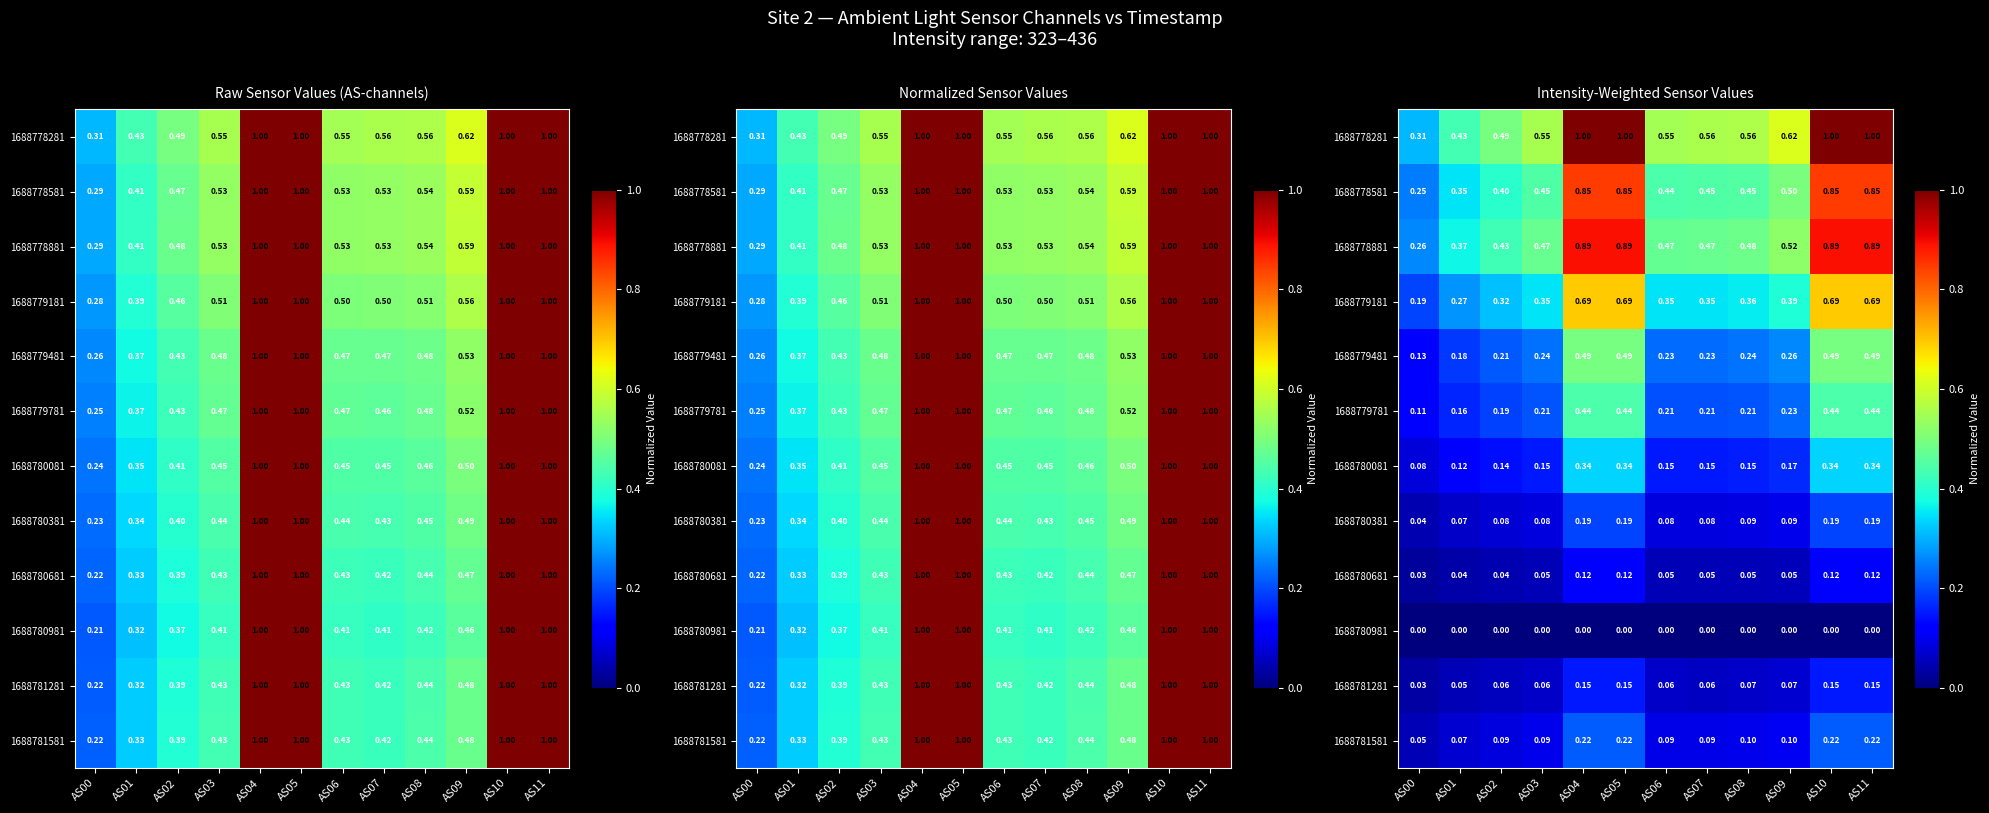

At which category does the chart reach its minimum across all series?

AS00